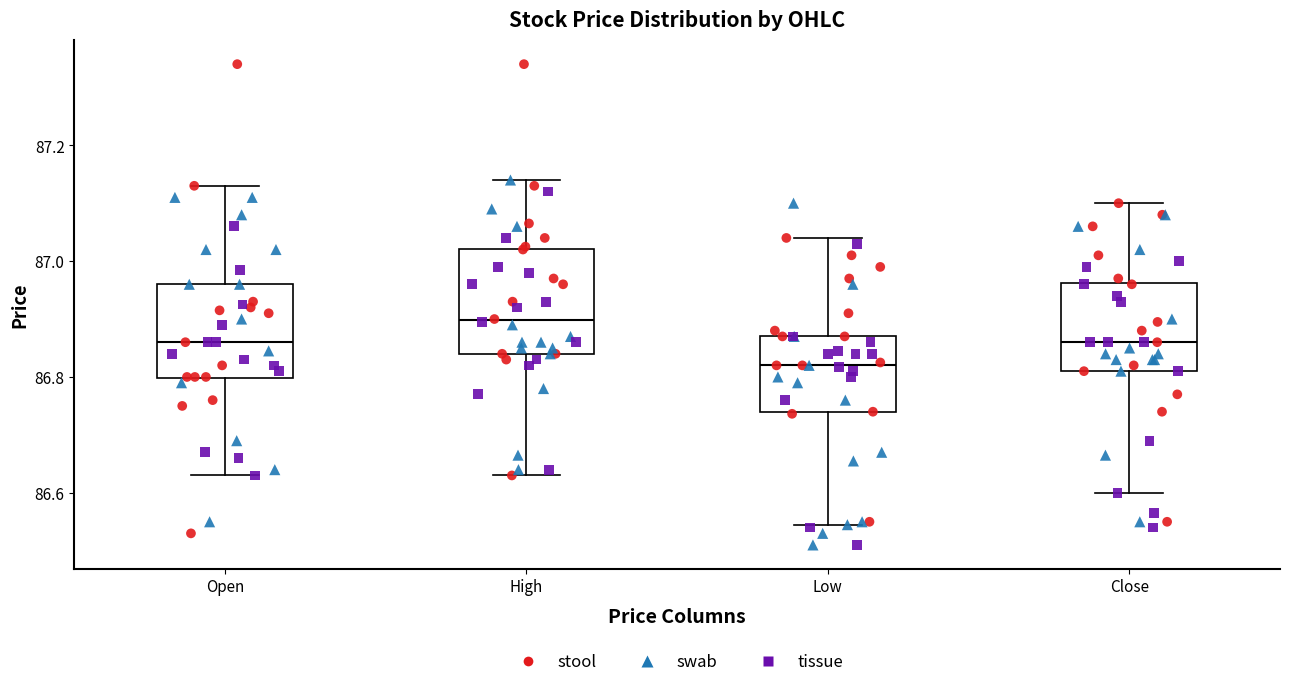

Where is the lower edge of the box for High on the y-axis? The values are not printed on the chart, so give them approximately, as read against the axis.

86.84